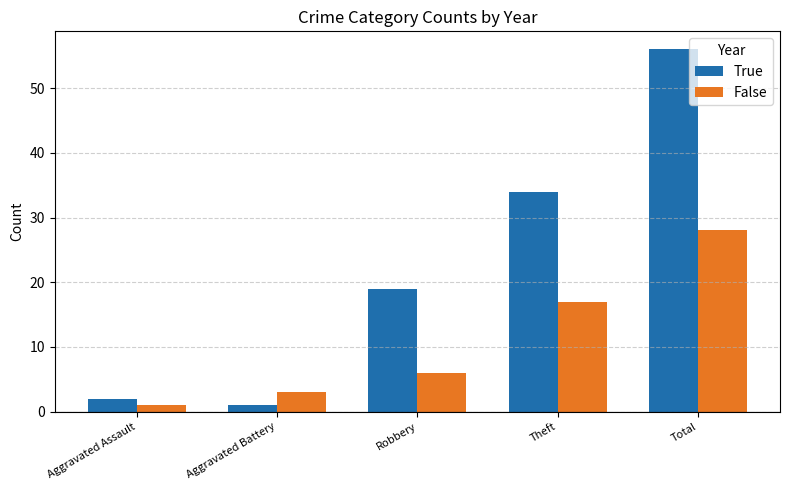

What is the average value of the False series?

11